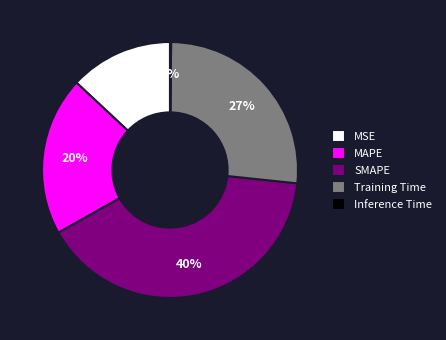

To the nearest percent, what is the average slice percentage?

20%